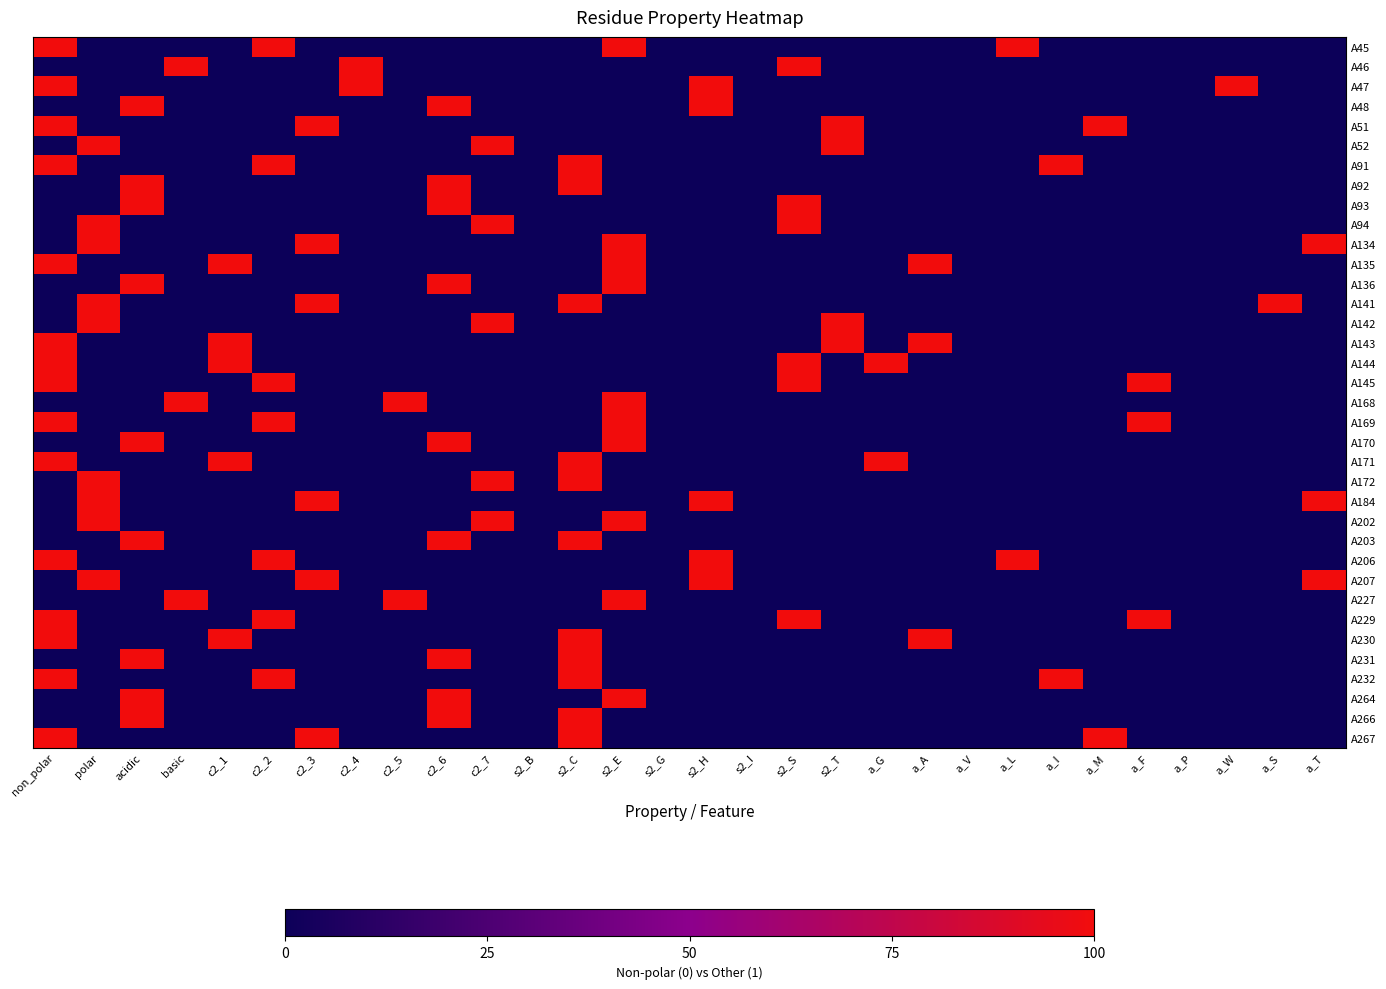

Between a_I and polar, which is larger?

a_I